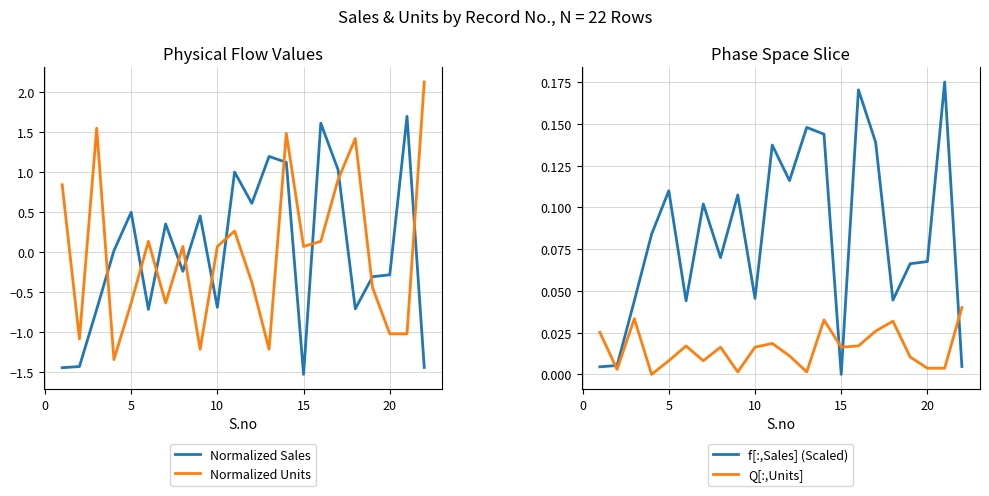

What are all the series names shown in the legend?

Normalized Sales, Normalized Units, f[:,Sales] (Scaled), Q[:,Units]